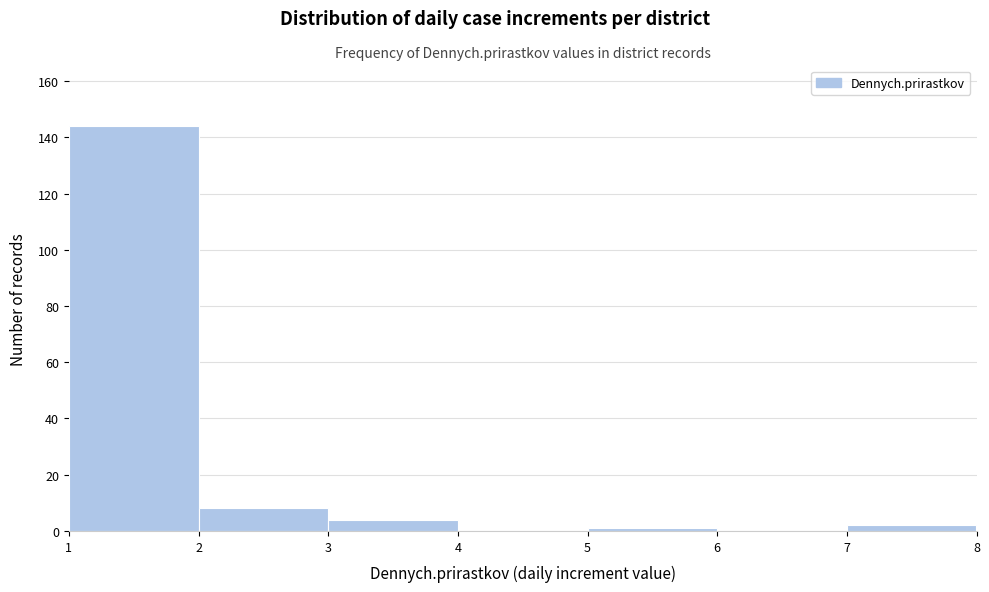

Which range on the x-axis has the tallest bar?

1 to 2